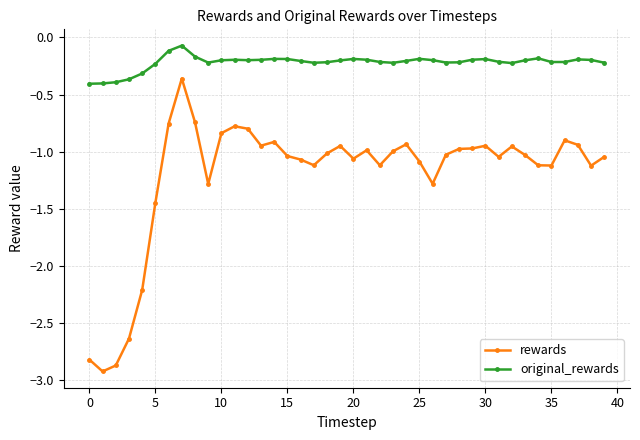

What is the difference between the maximum and minimum values in the original_rewards series?

0.3